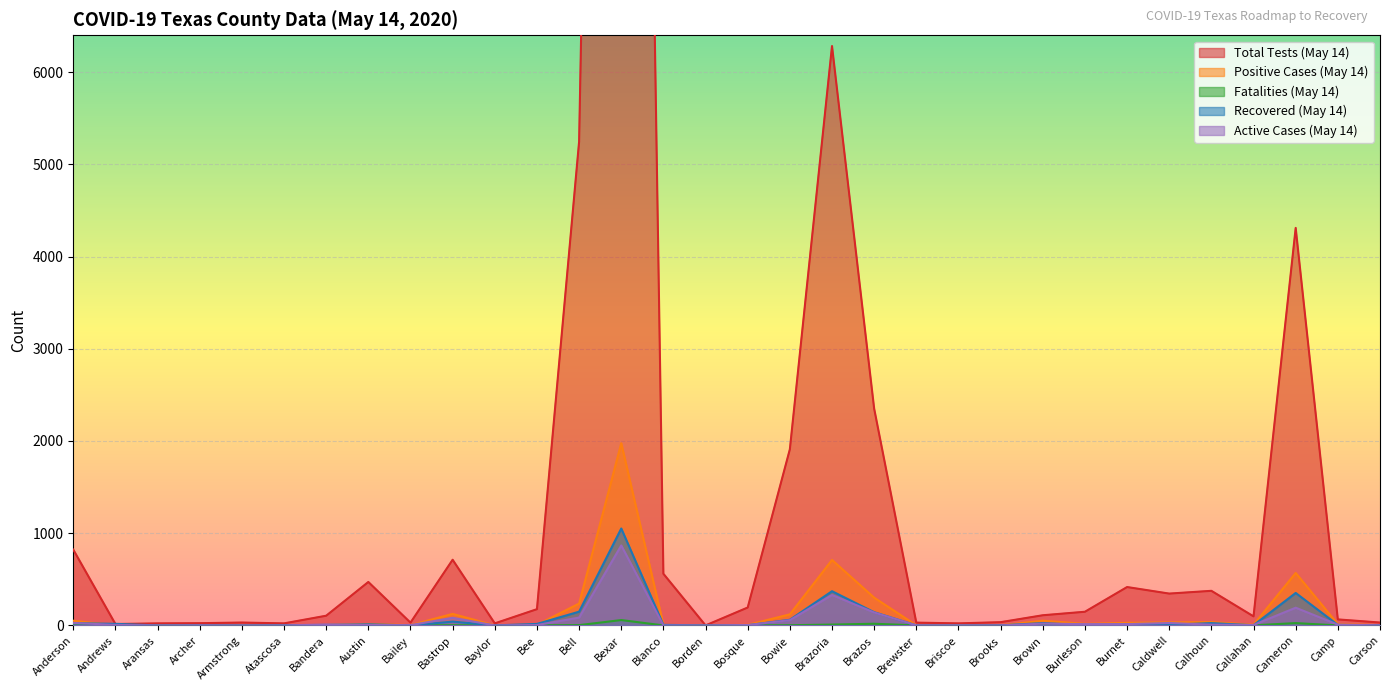

How many data points does each series have?

32